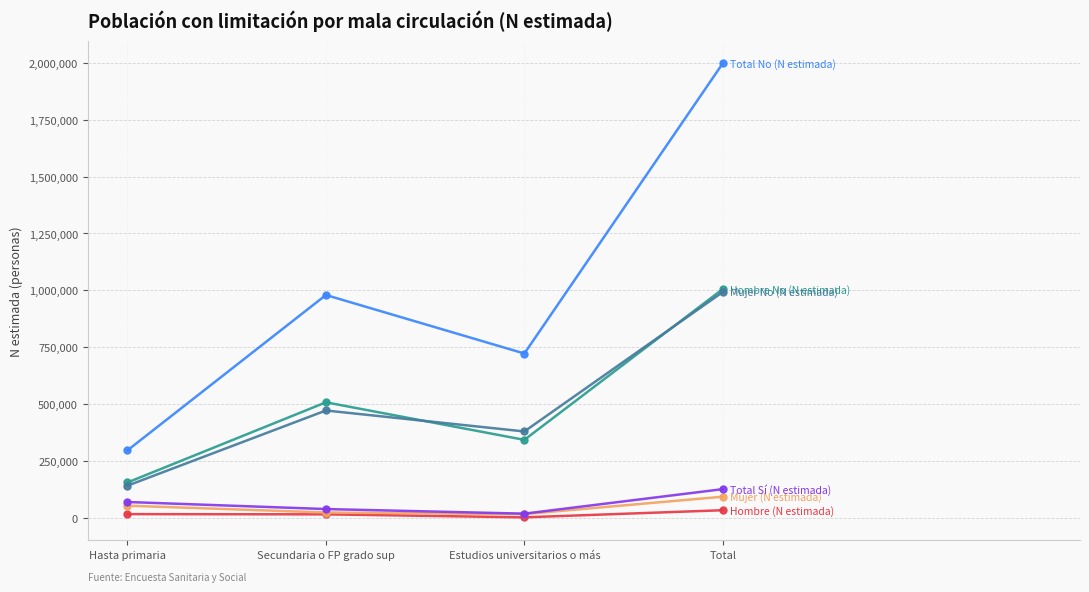

At which category is the sum across all series the highest?

Total